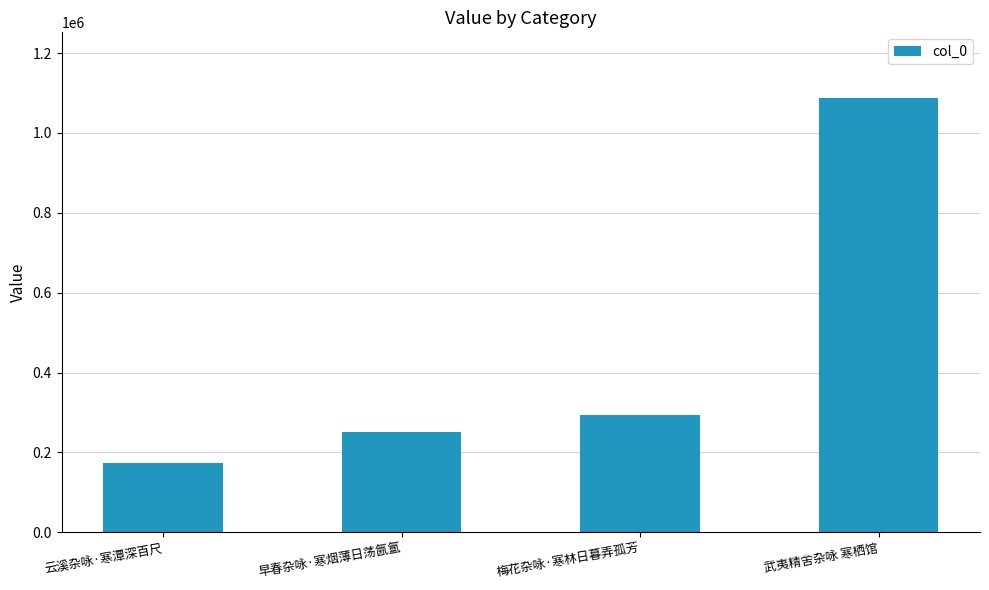

Reading left to right, what are all the values shown in this chart?

174433	251839	294918	1088515